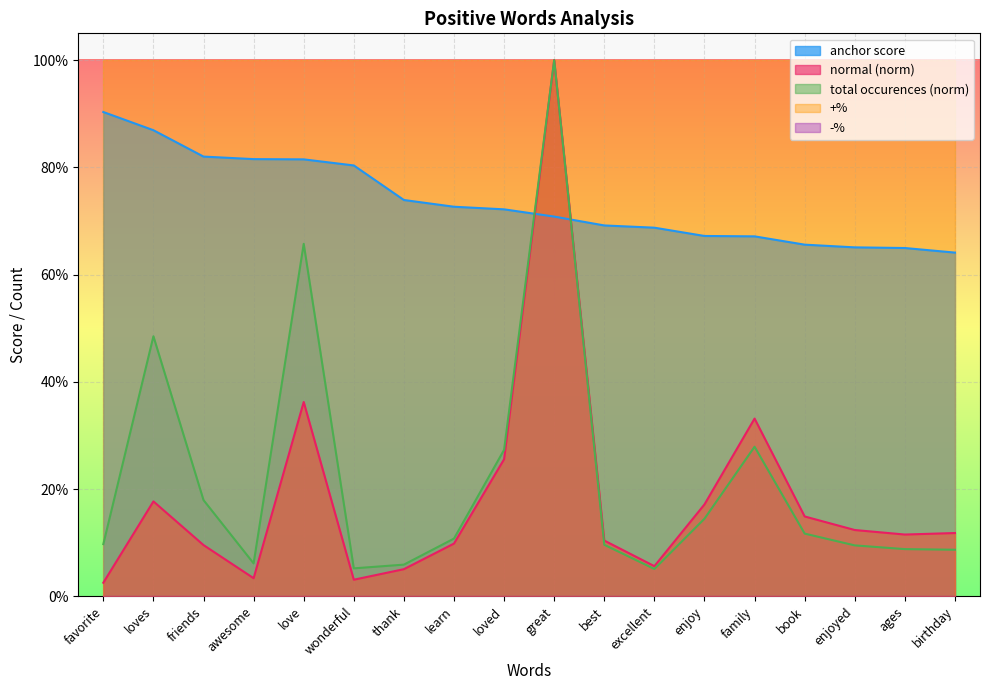

Is the value of total occurences at loves greater than the value of normal at excellent?

Yes